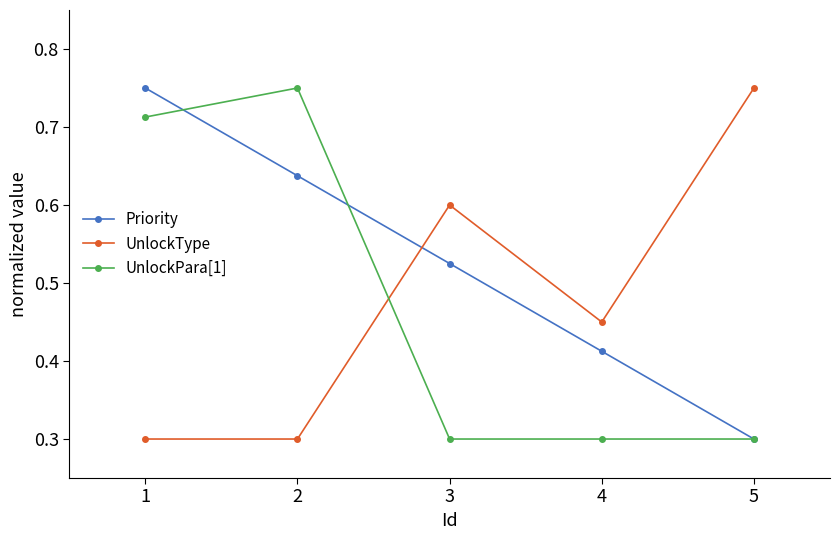

How many interior local peaks does the UnlockType series have?

1